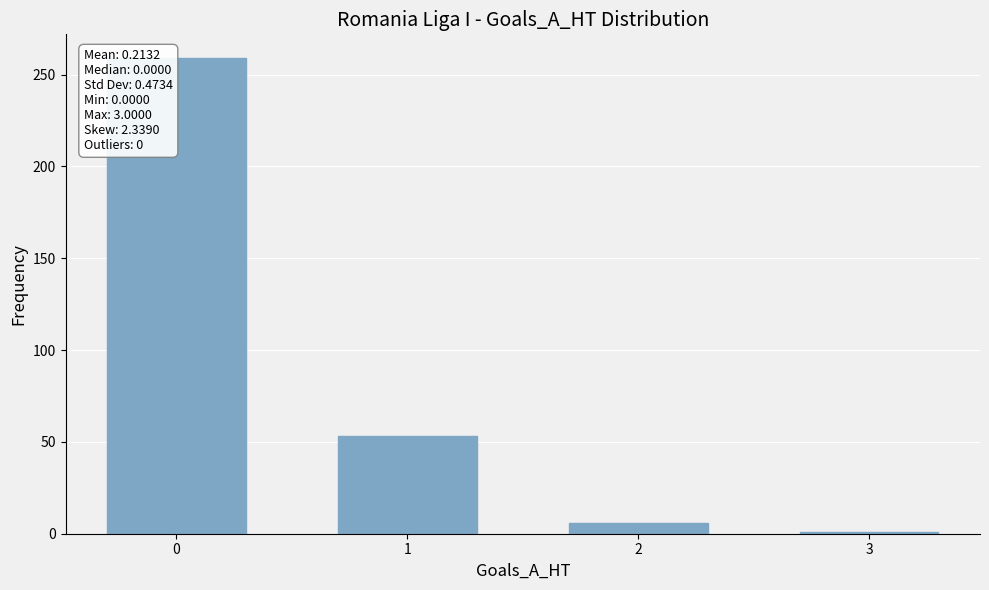

Reading right to left, list all the values displayed in this chart.

3=1	2=6	1=53	0=259